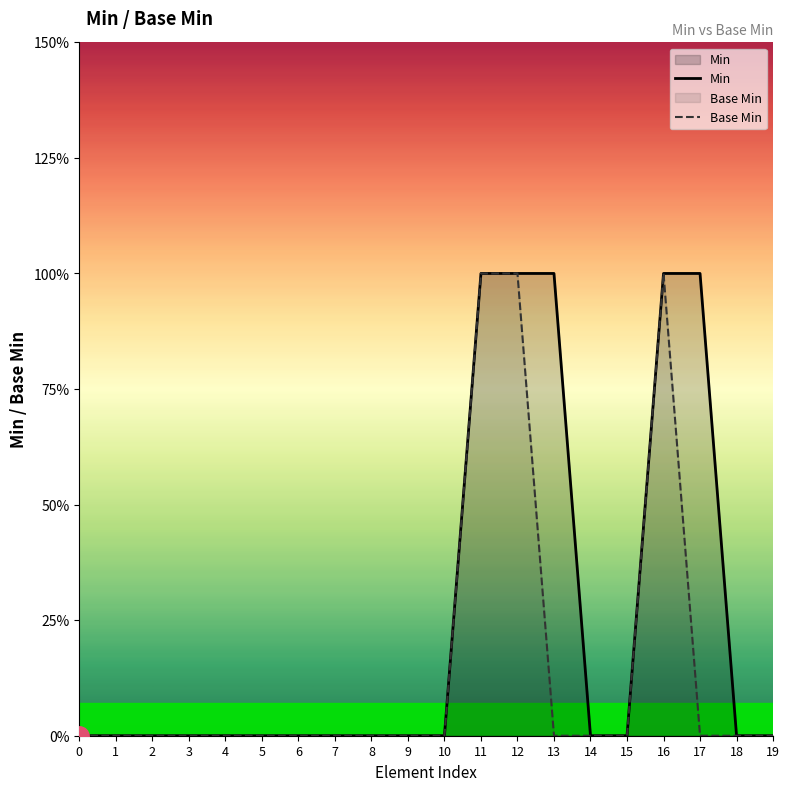

Count the Base Min values in the range 0 to 1.

20